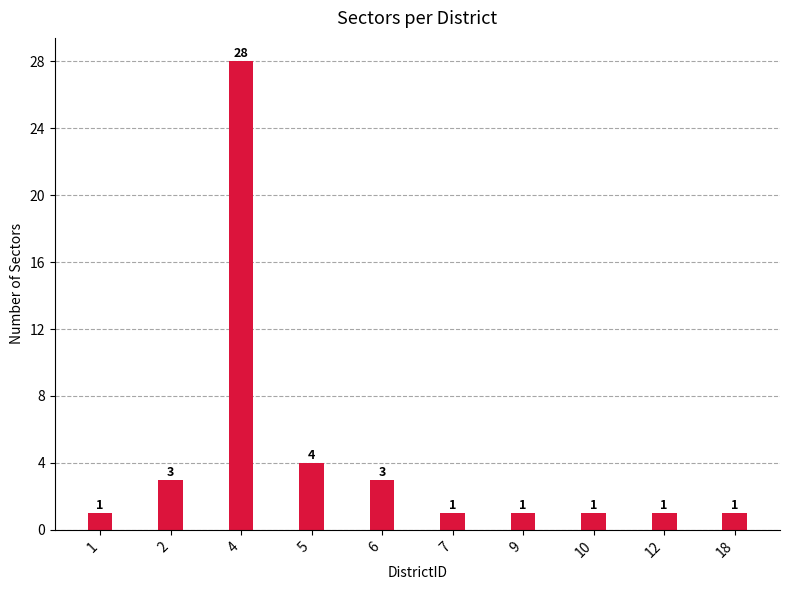

What is the value of the 5th bar from the left?

3